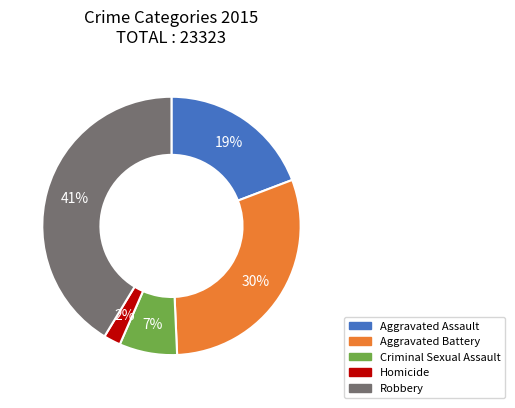

Rank the categories by value from lowest to highest.

Homicide, Criminal Sexual Assault, Aggravated Assault, Aggravated Battery, Robbery